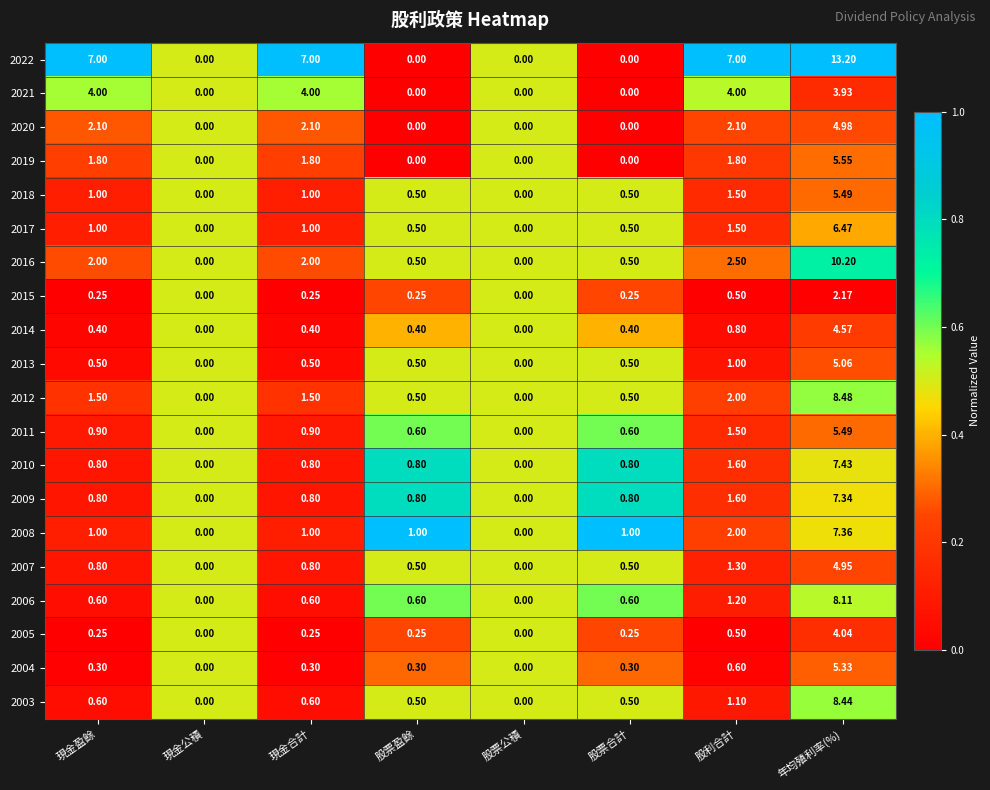

At which category is the sum across all series the highest?

年均殖利率(%)